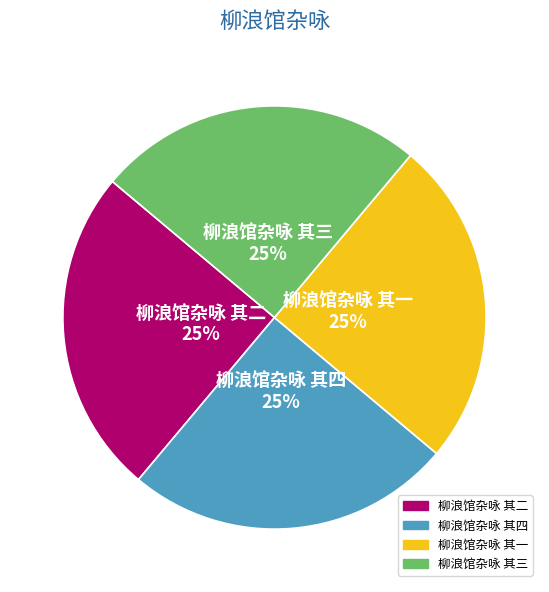

How many slices are in this pie chart?

4